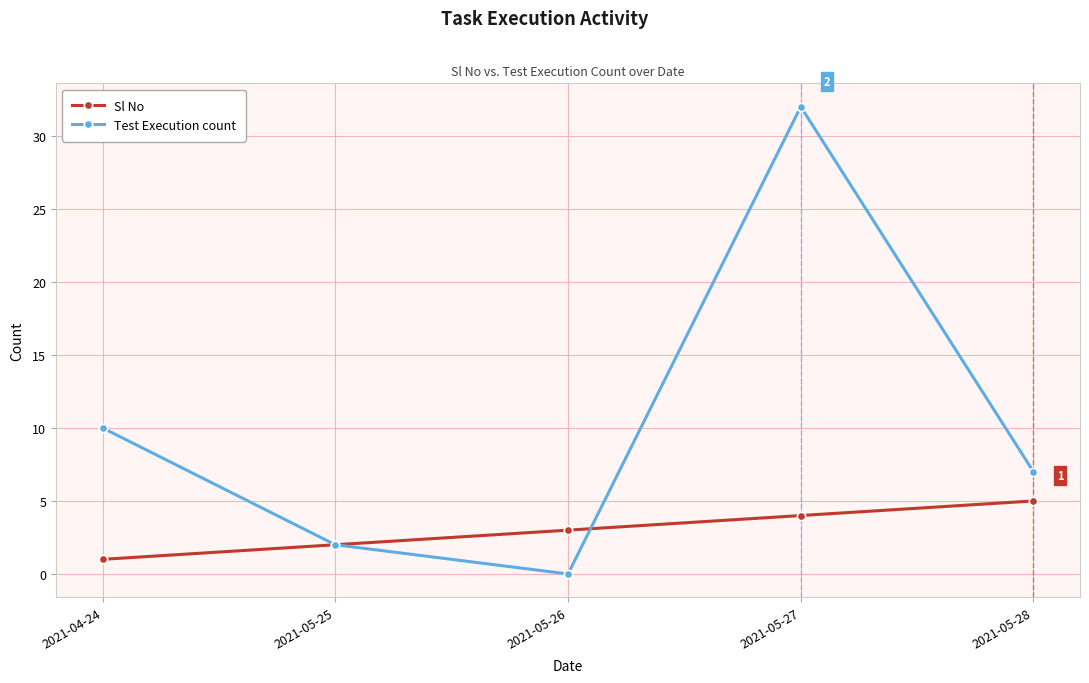

The Test Execution count series shows 14 at 2021-05-26. True or false?

False